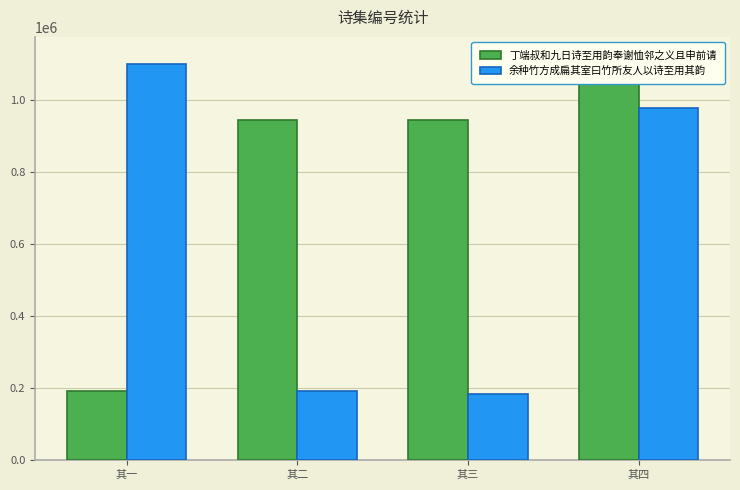

The 余种竹方成扁其室曰竹所友人以诗至用其韵 series shows 316484 at 其三. True or false?

False